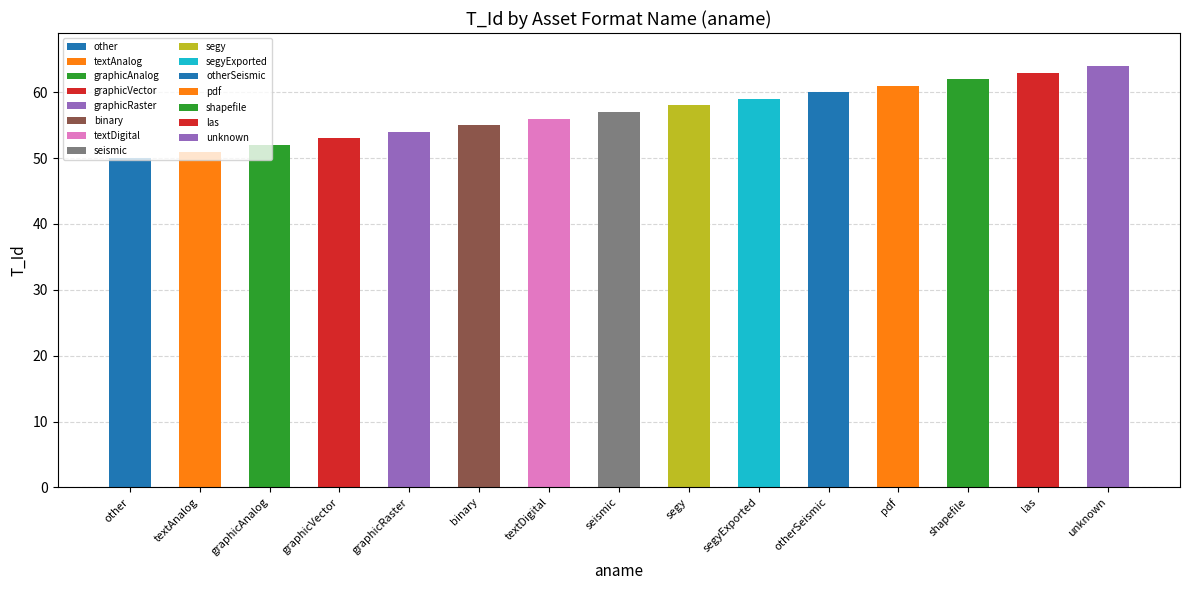

What is the label of the 6th bar from the right?

segyExported